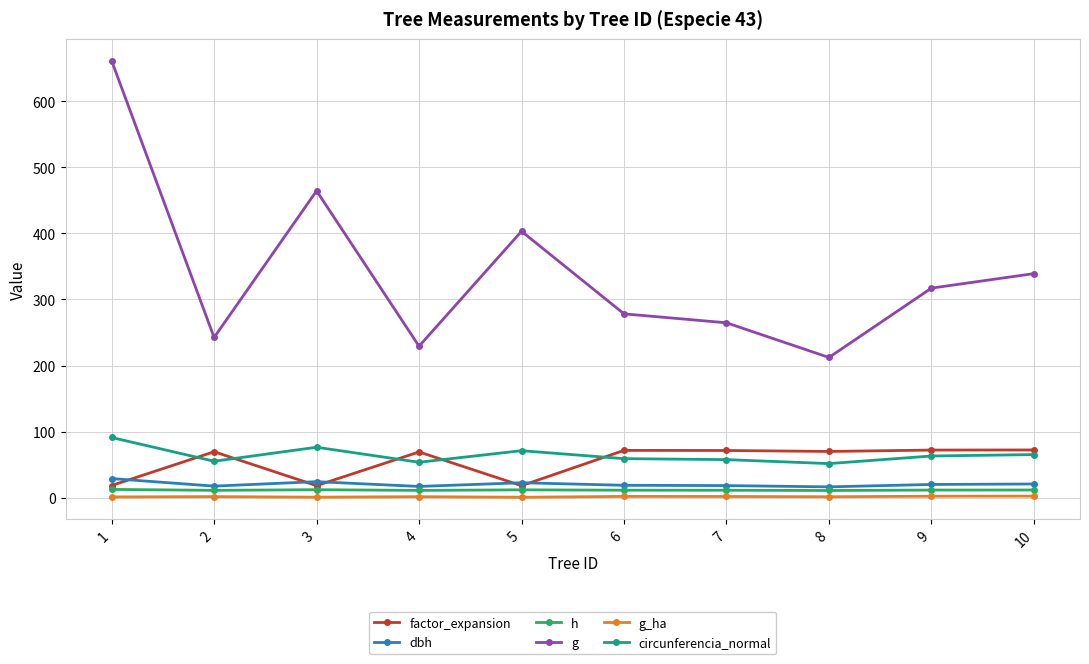

How many values in the factor_expansion series are below 70?

5